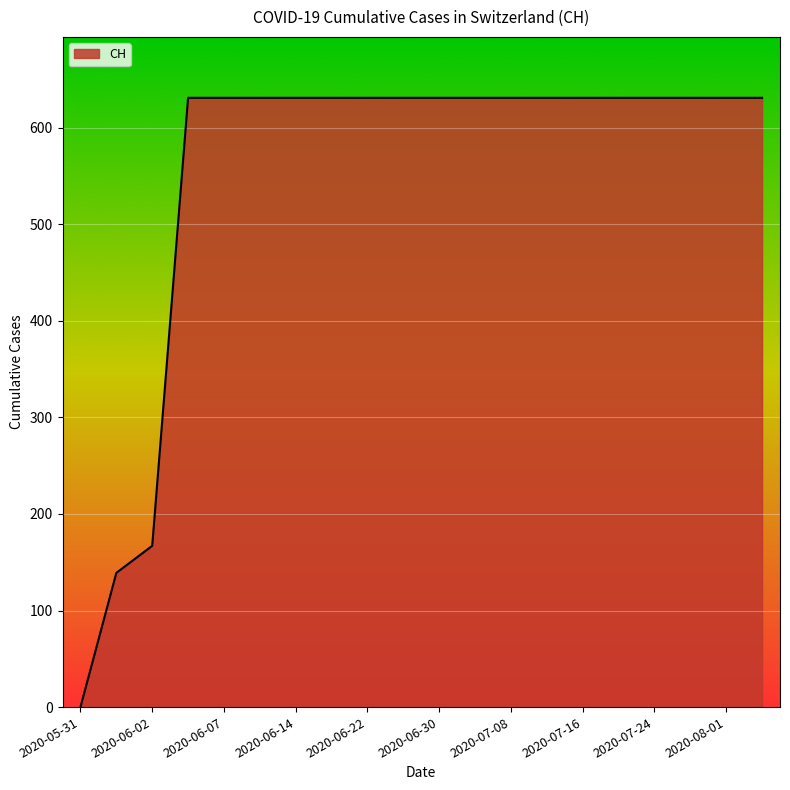

What is the difference between the maximum and minimum values?

631